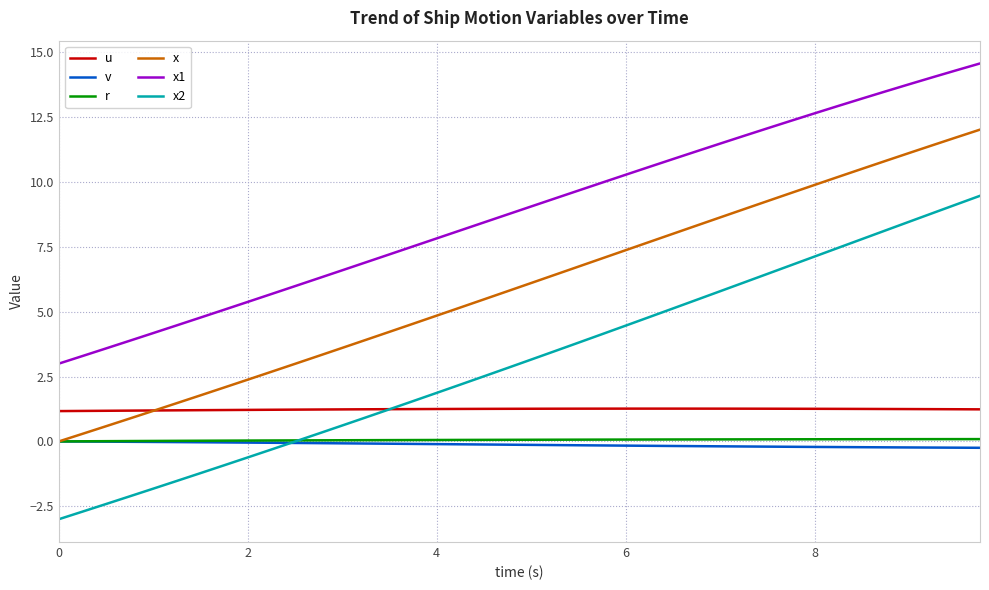

Which series has the largest total across all categories?

x1